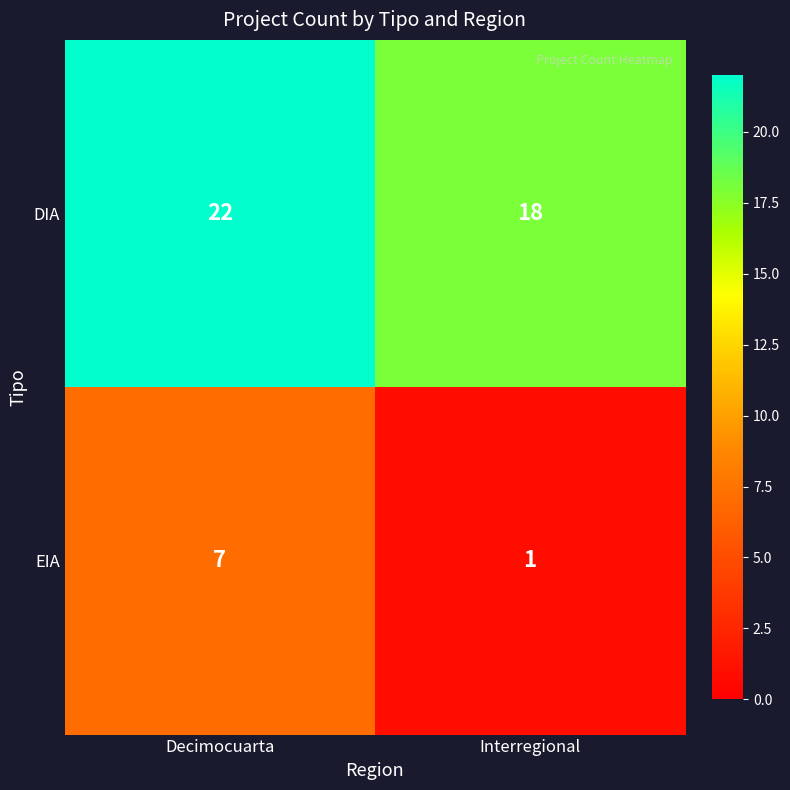

Is it true that EIA equals 4 at Decimocuarta?

False